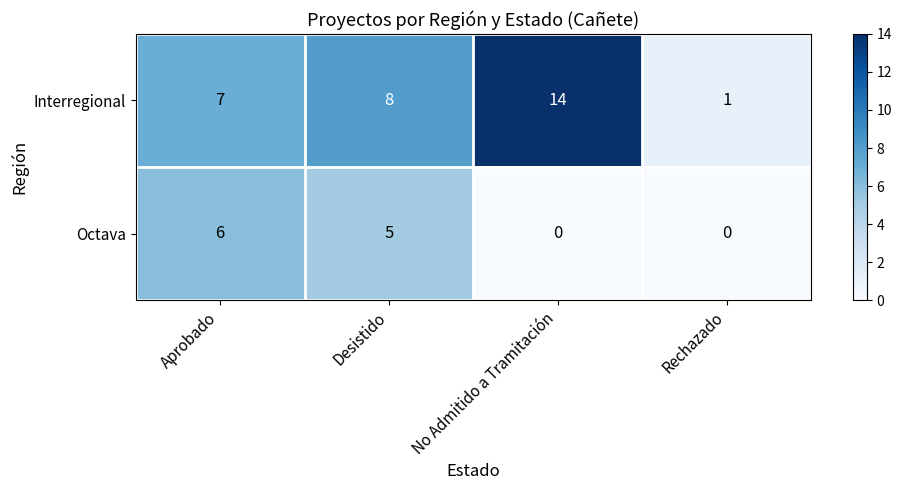

The Octava series shows 2 at Rechazado. True or false?

False